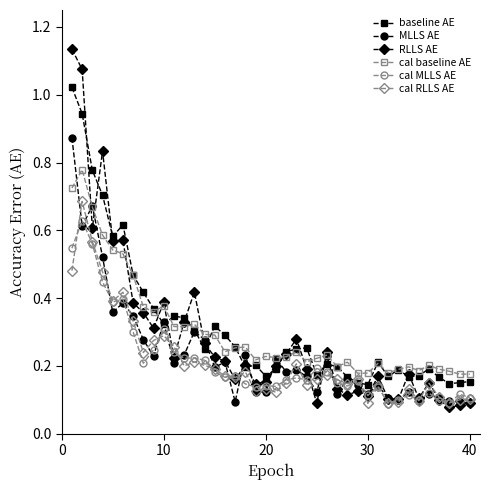

Which series has the largest range (max minus min)?

RLLS AE